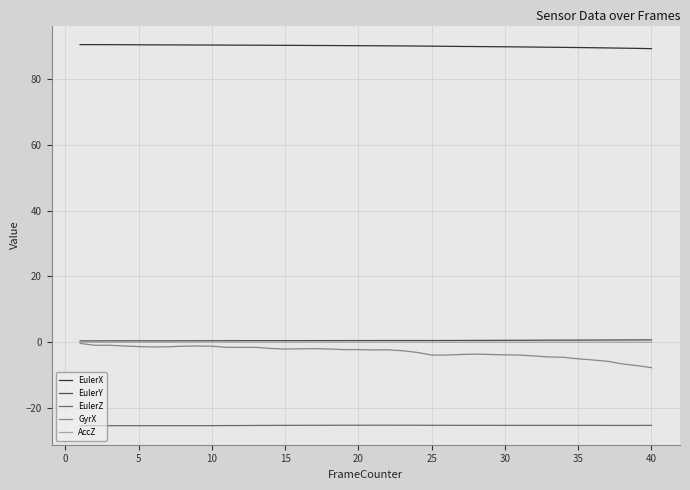

Which series has the largest total across all categories?

EulerX